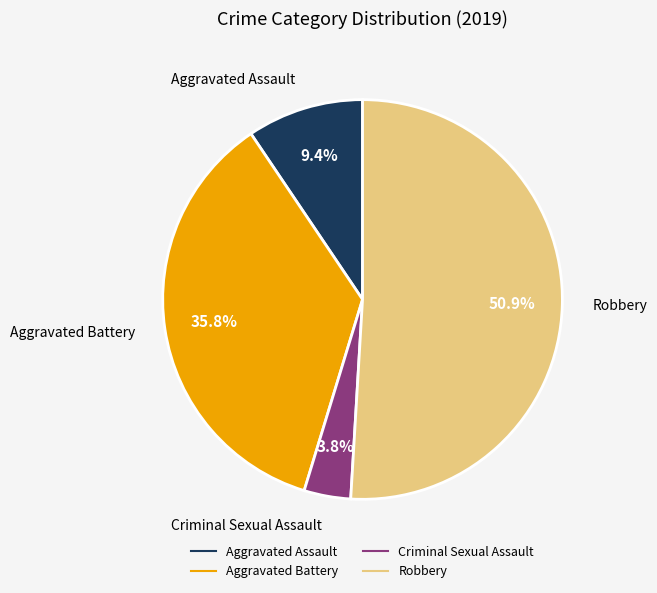

What portion of the pie excludes Aggravated Assault?

90.6%